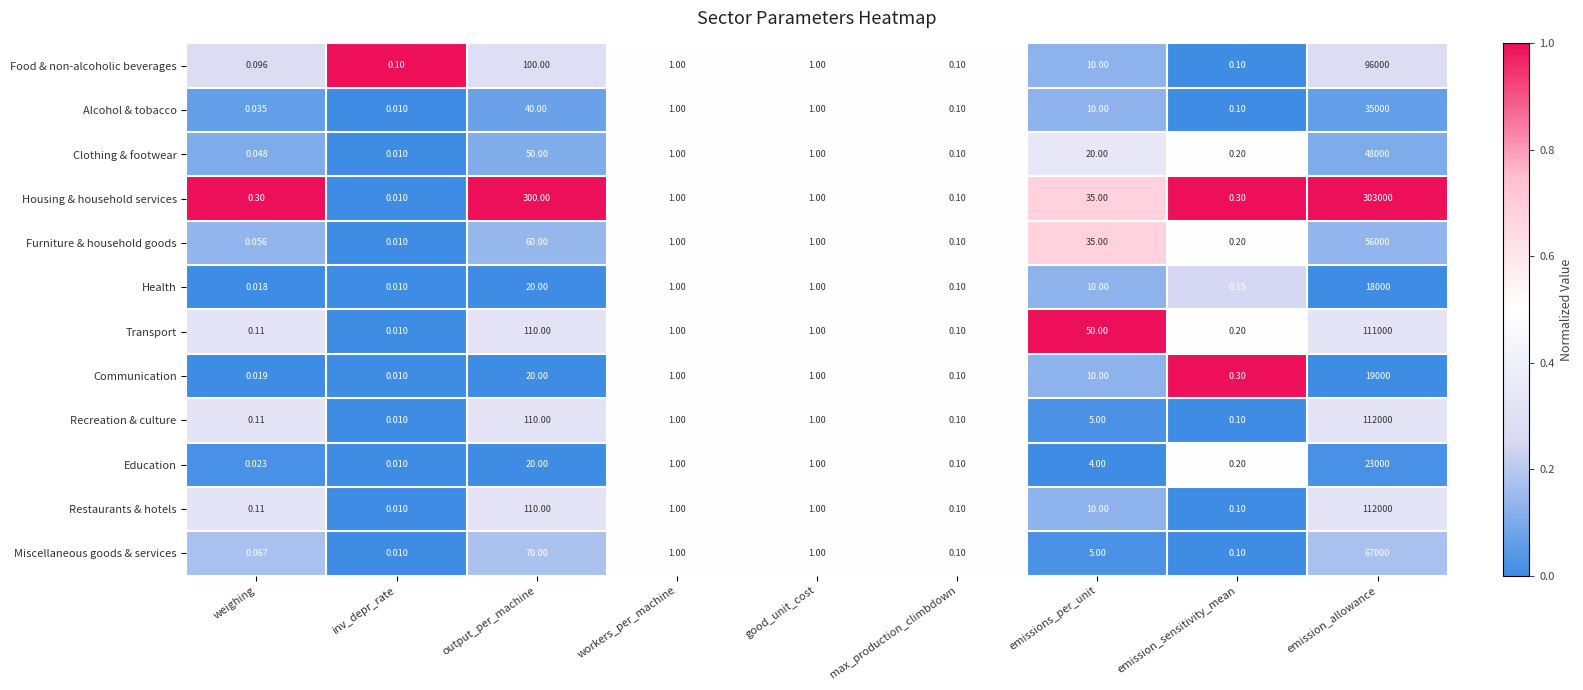

Which category has the lowest value across all series?

inv_depr_rate